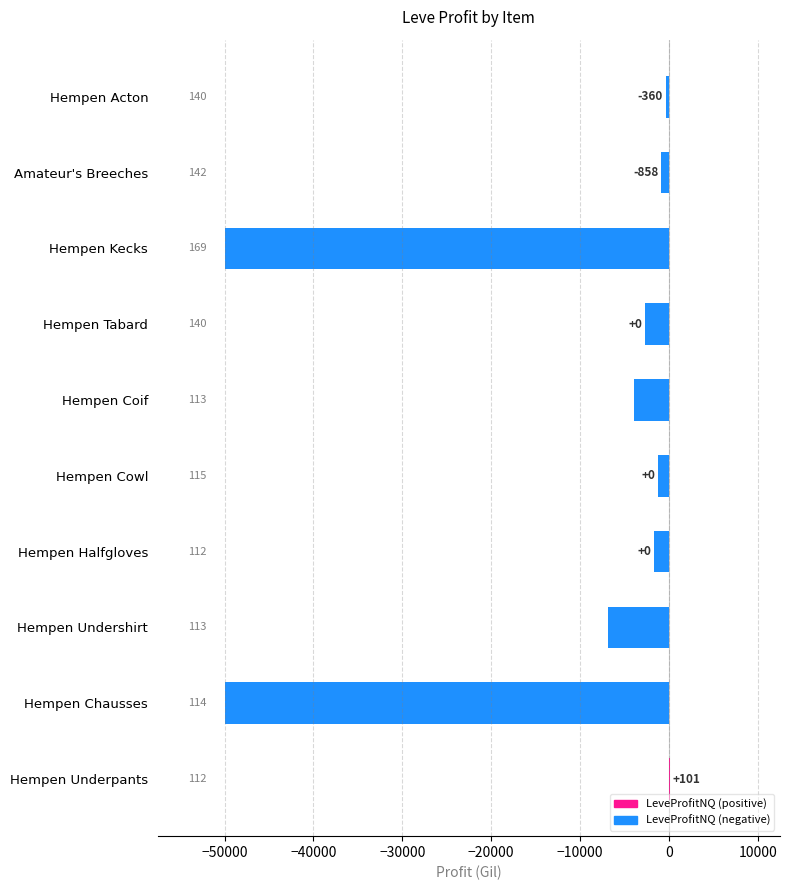

How many bars are there in total?

10